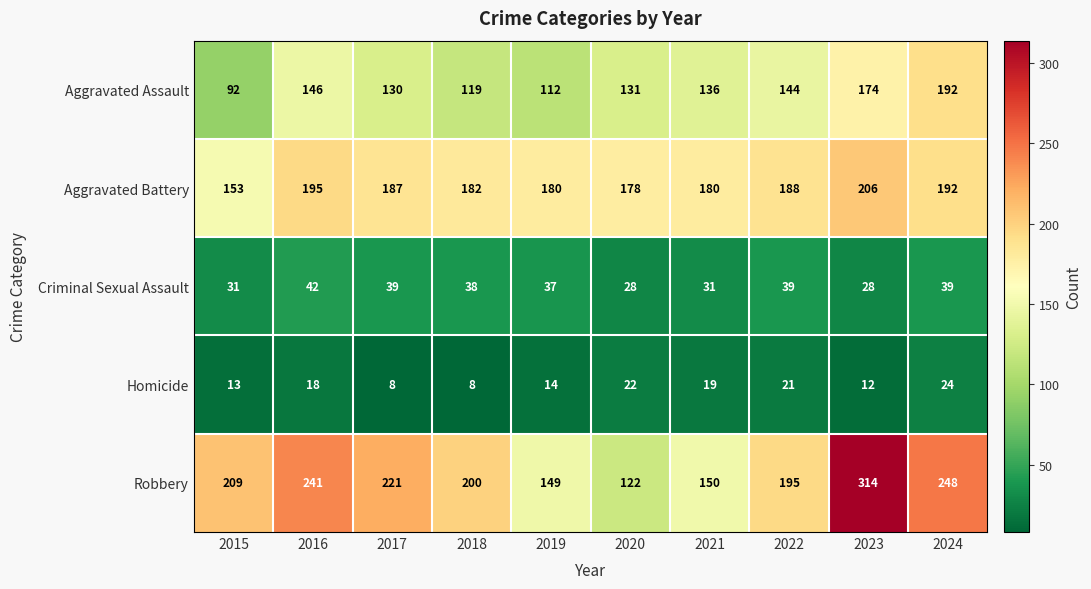

What is the difference between the maximum and minimum values in the Homicide series?

16